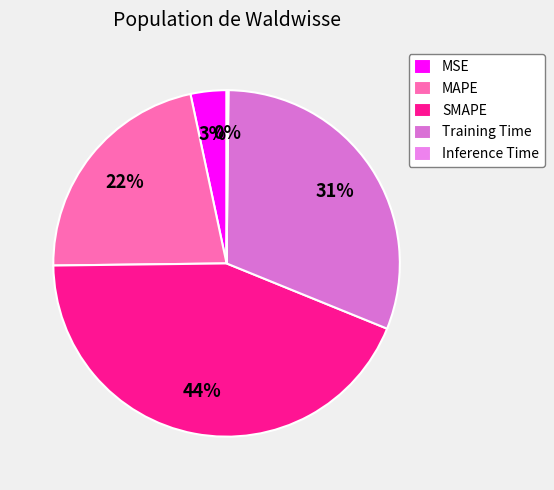

Does Training Time account for over 50% of the chart?

No